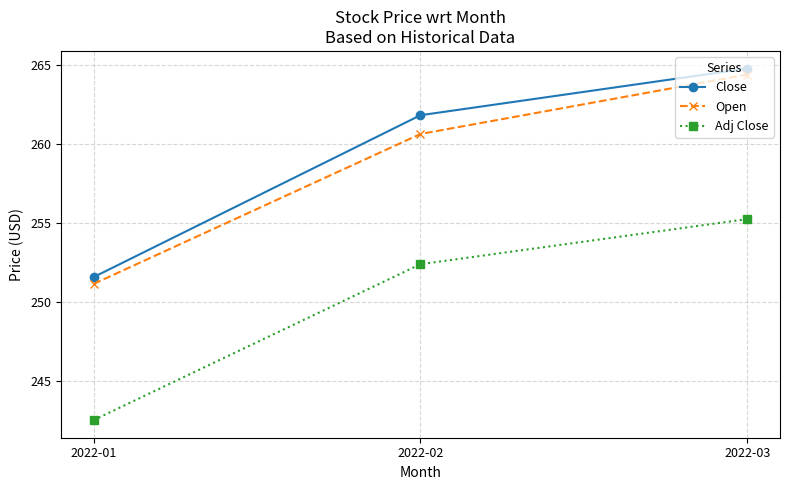

What is the difference between the maximum and second lowest values in the Open series?

3.8